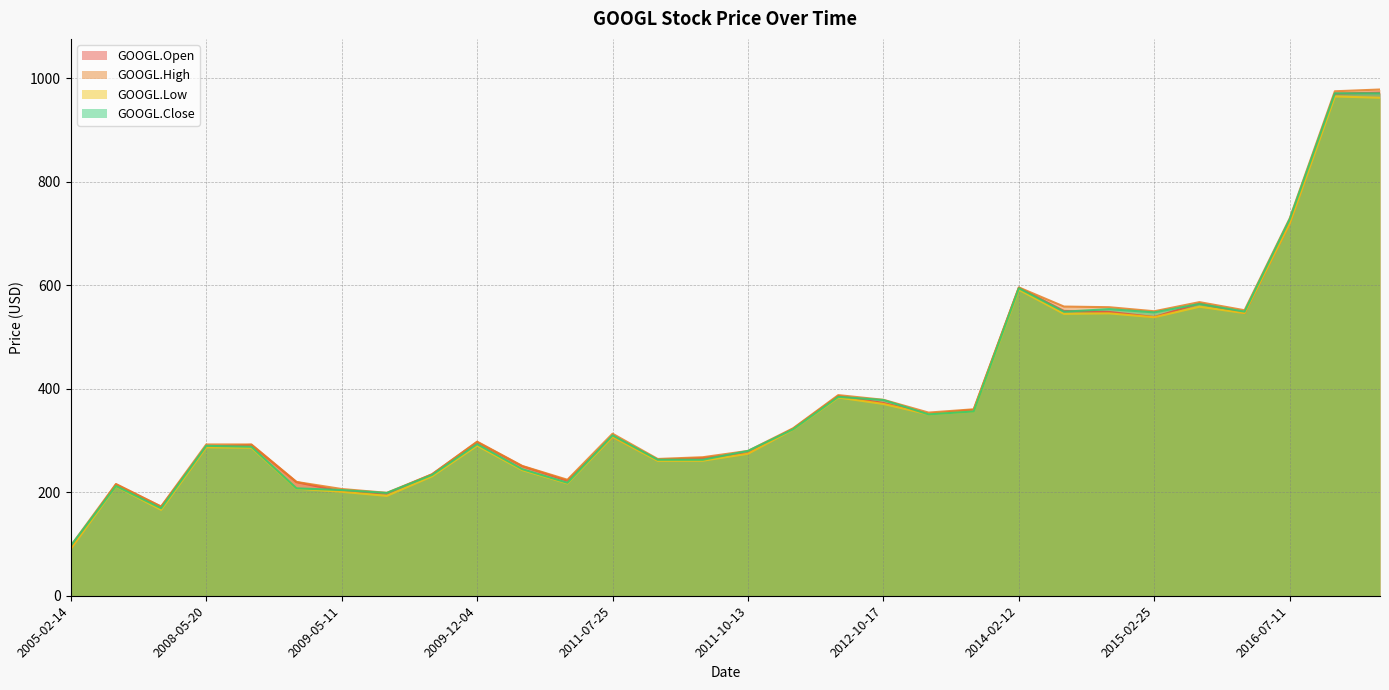

The value of GOOGL.Open at 2011-07-25 is 128.4. True or false?

False